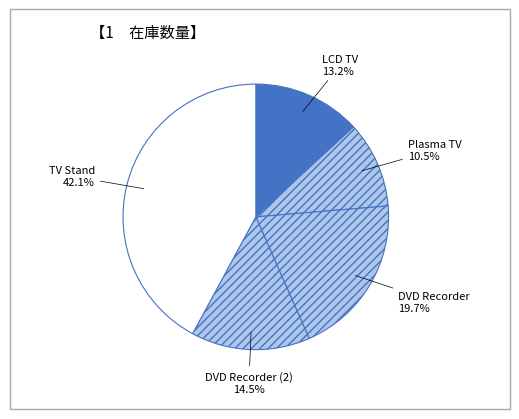

Which slice is the largest?

TV Stand